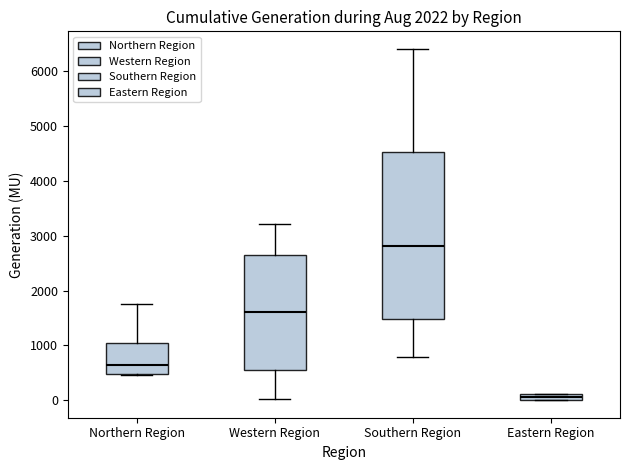

Which box's median line is the highest?

Southern Region